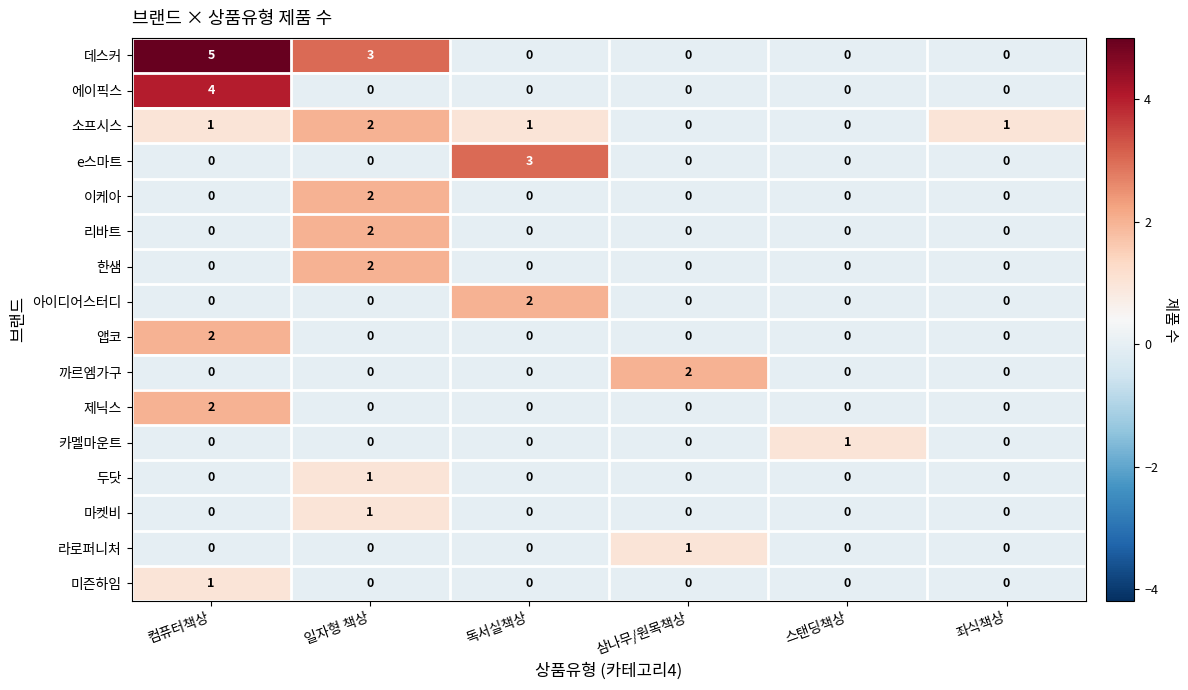

Count the 미즌하임 values in the range 0 to 1.

6